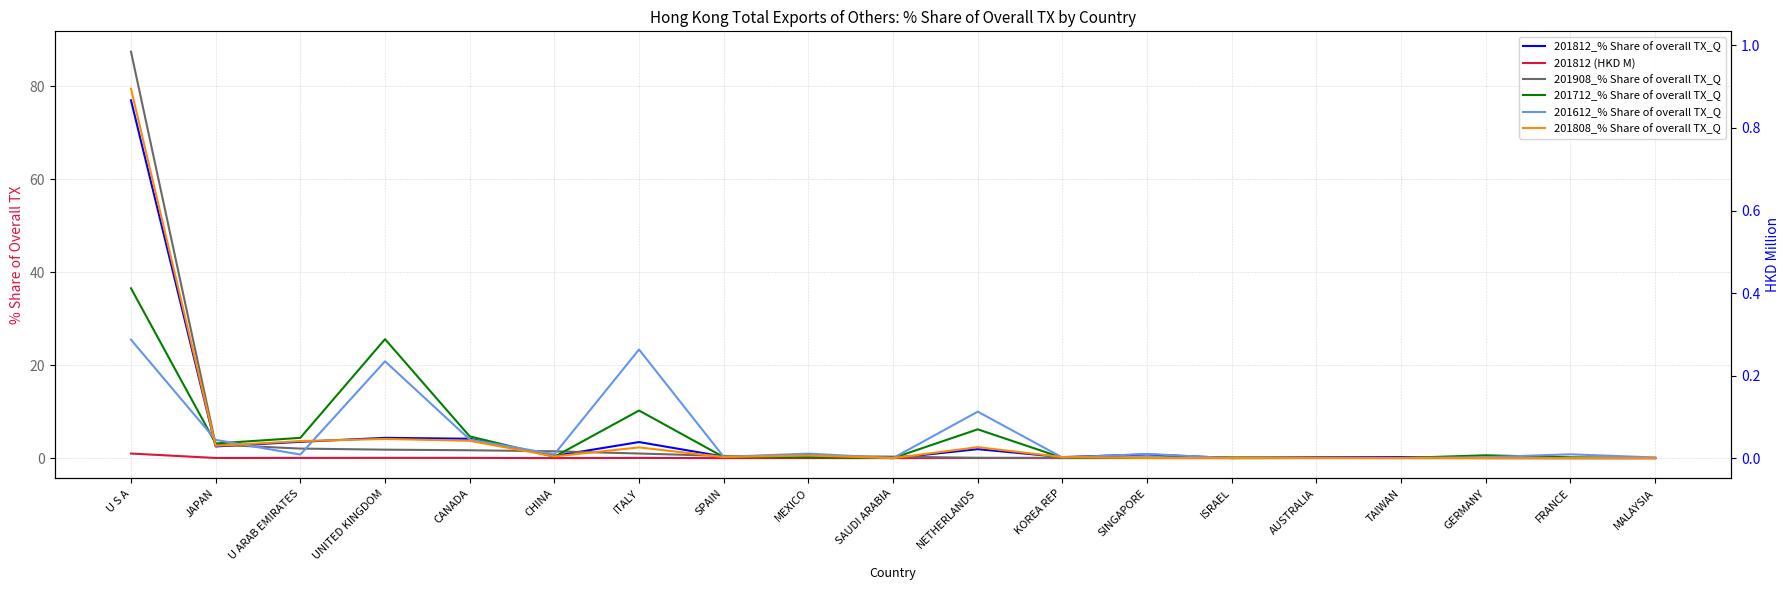

At which category does 201808_% Share of overall TX_Q reach its first local peak?

UNITED KINGDOM